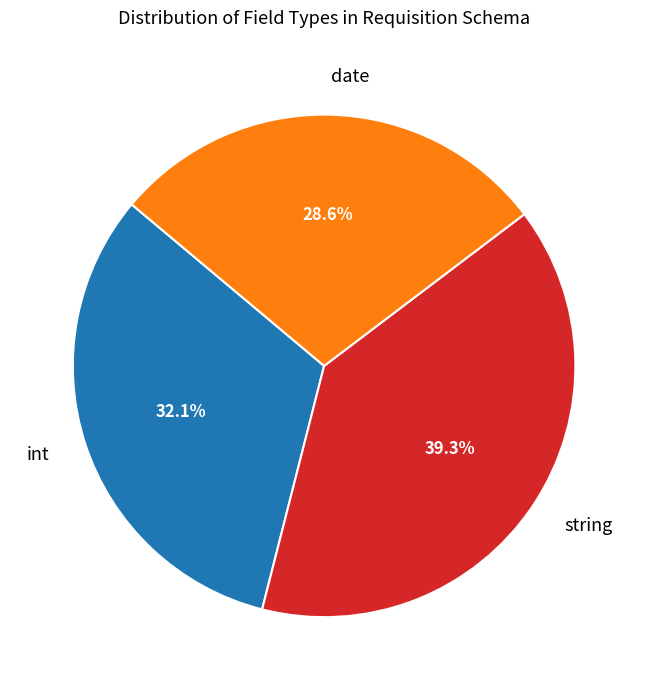

Rank the categories by value from lowest to highest.

date, int, string